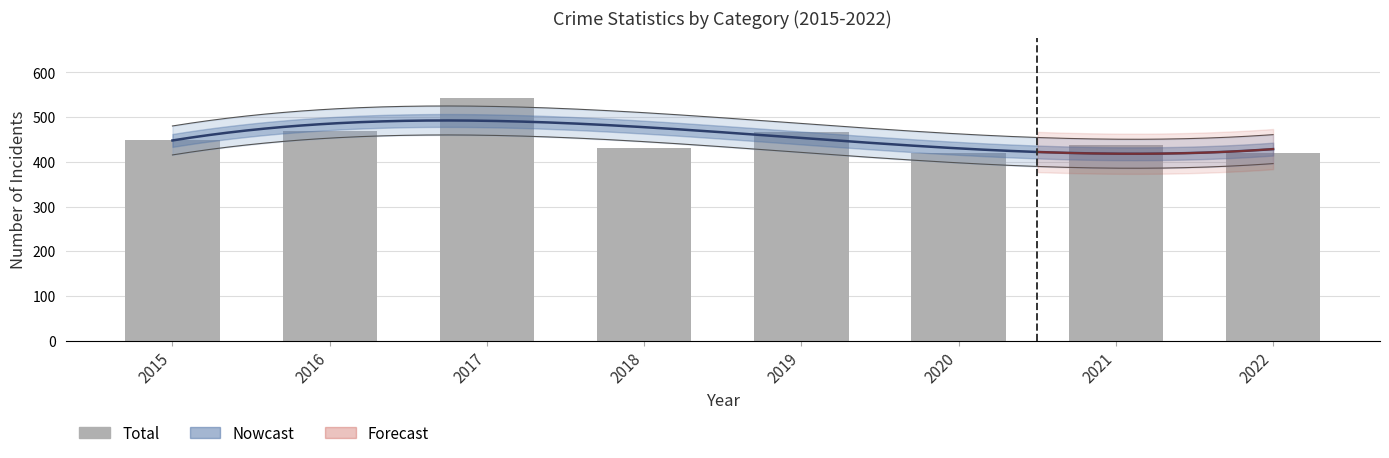

What is the smallest value displayed?

420